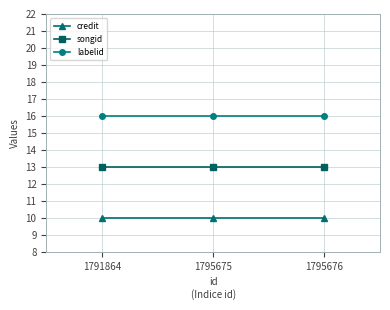

What is the maximum value for songid?

13